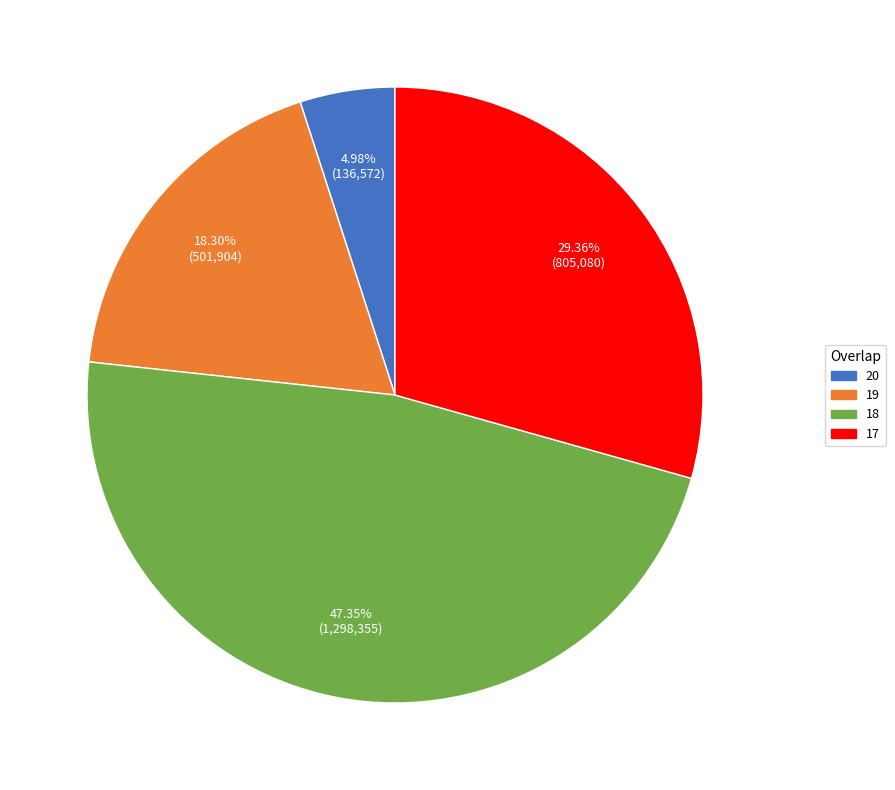

Does any single category account for the majority?

No